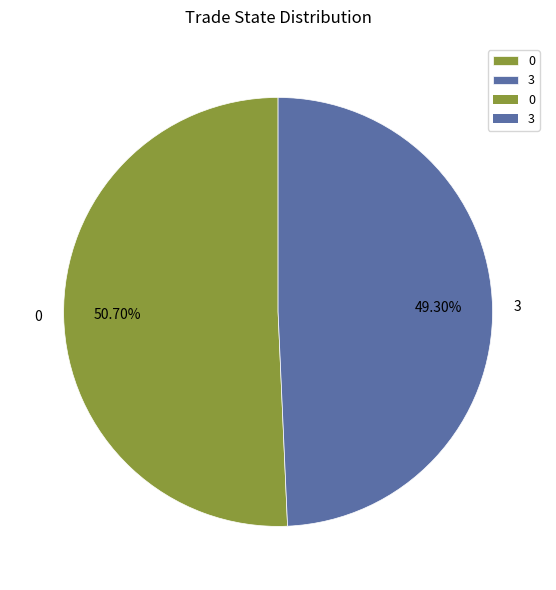

Approximately how many times larger is the value at 0 compared to 3?

1.0